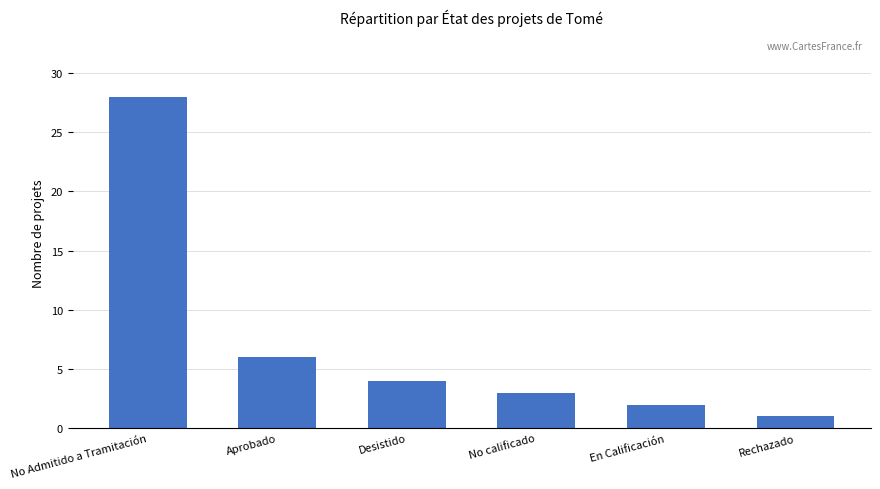

Where is the data nearest to the value 14?

Aprobado